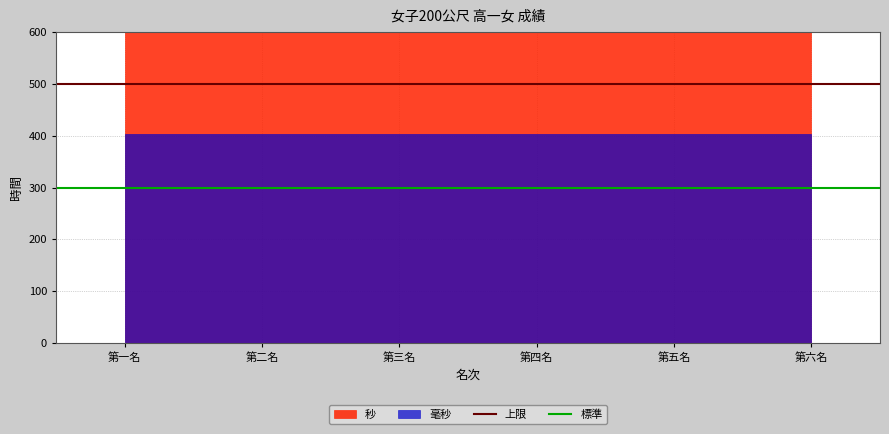

What is the sum of all 標準 values?

600